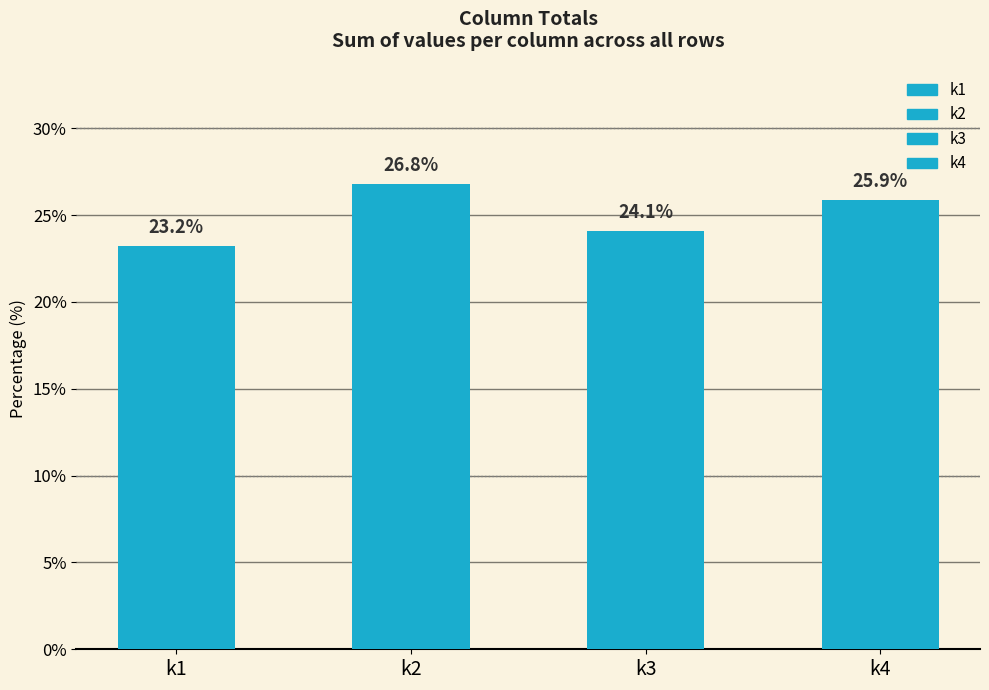

Rank the categories by value from highest to lowest.

k2, k4, k3, k1